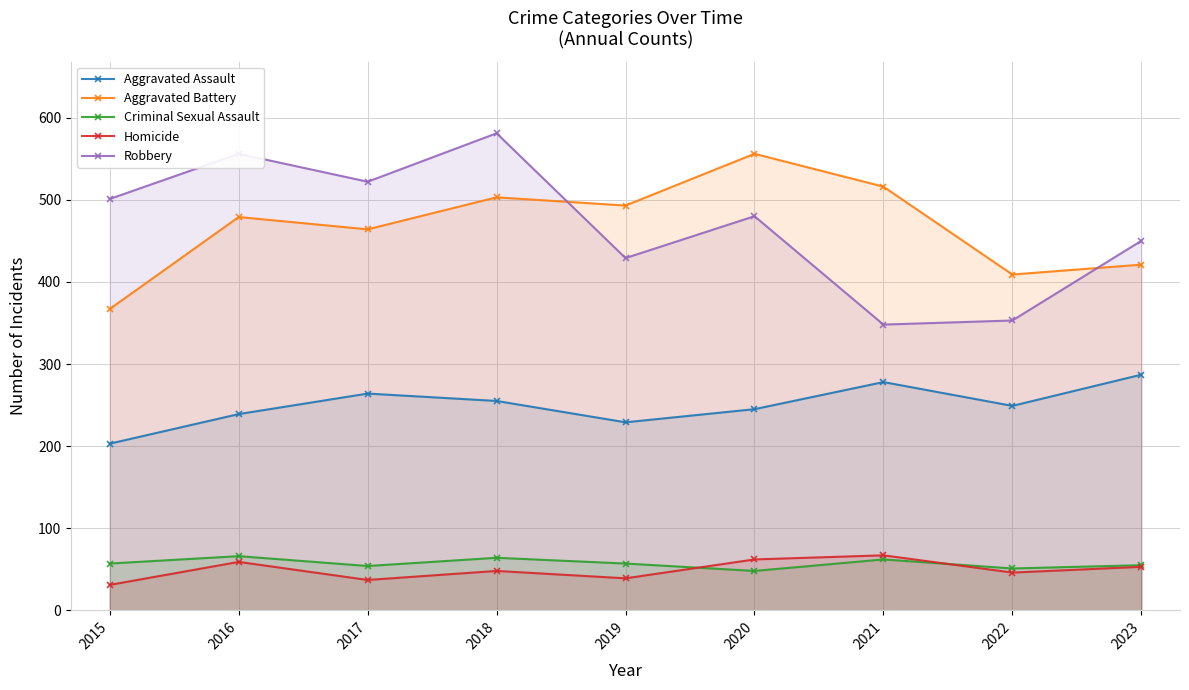

What are all the series names shown in the legend?

Aggravated Assault, Aggravated Battery, Criminal Sexual Assault, Homicide, Robbery